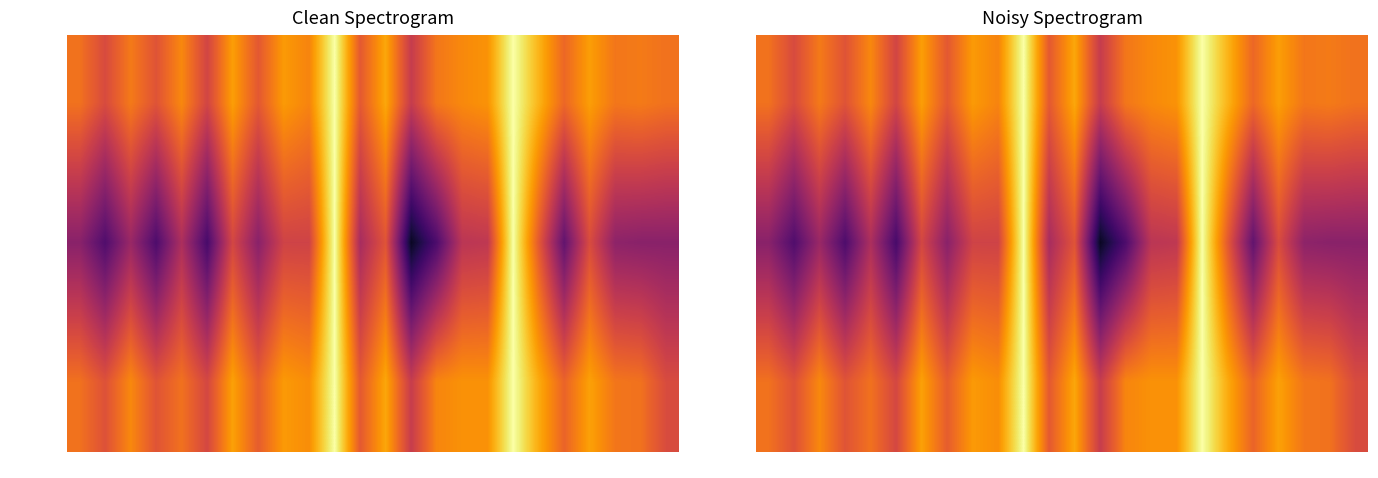

At how many categories does at least one series exceed 0?

24